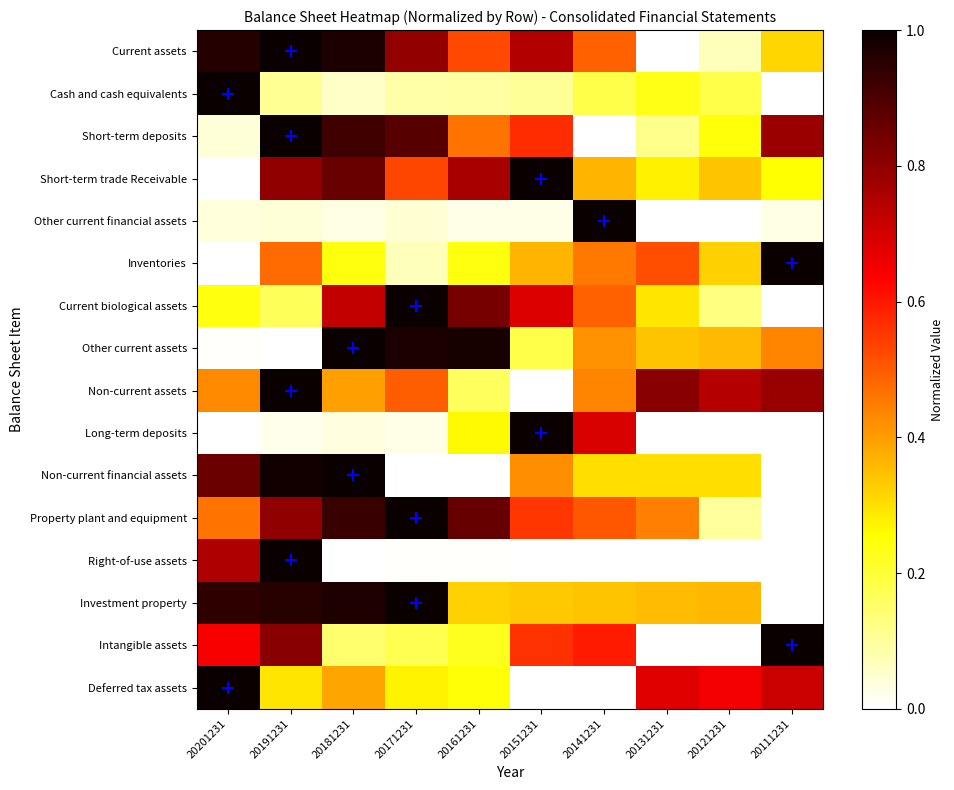

How many distinct data groups are displayed?

16